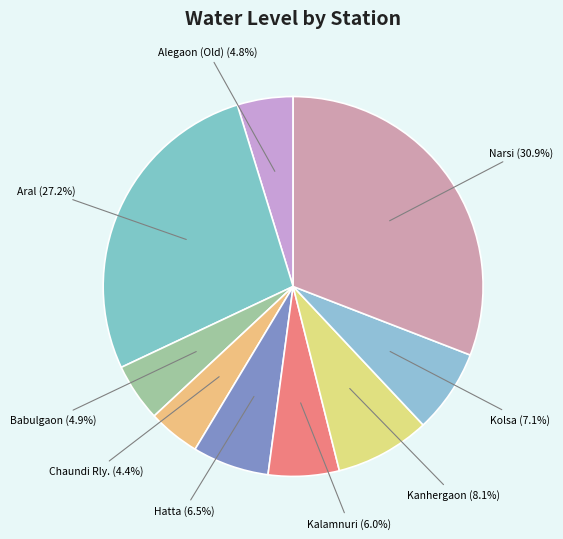

Does any single category account for the majority?

No